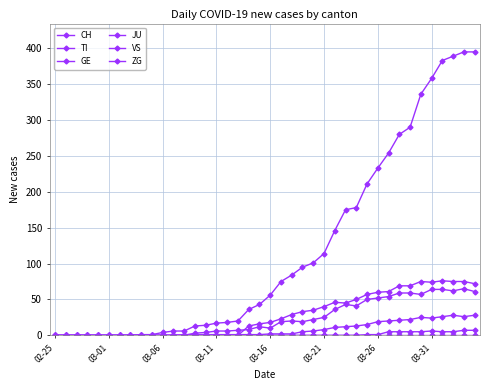

How many categories are shown in the chart?

40